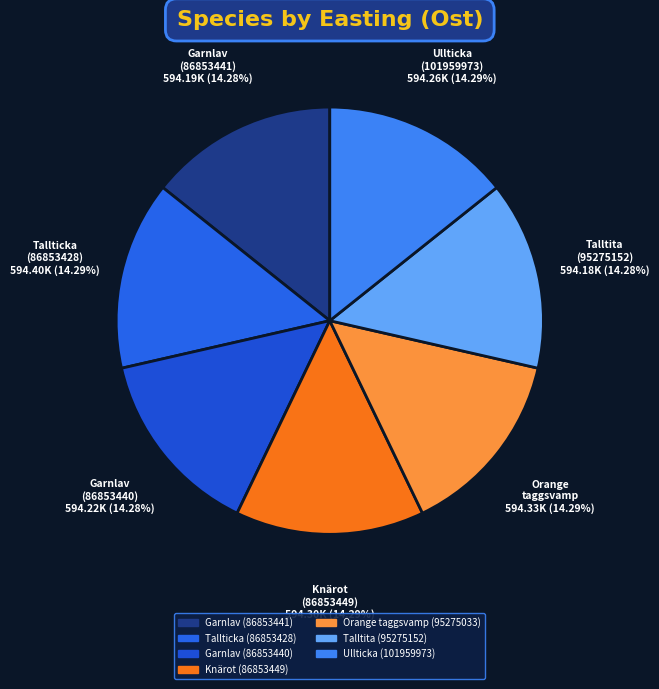

The Tallticka (86853428) slice represents 27% of the pie. True or false?

False